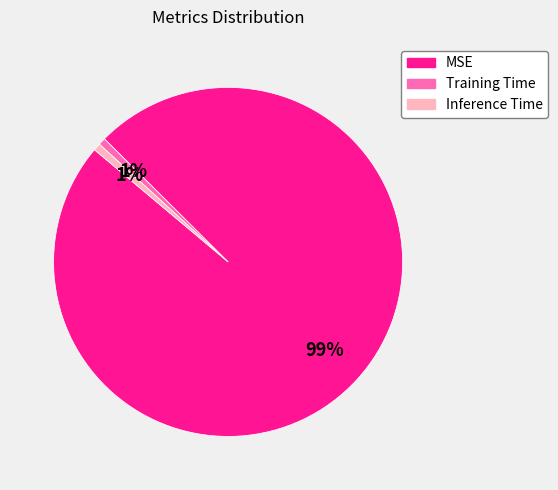

How many segments does this pie chart have?

3